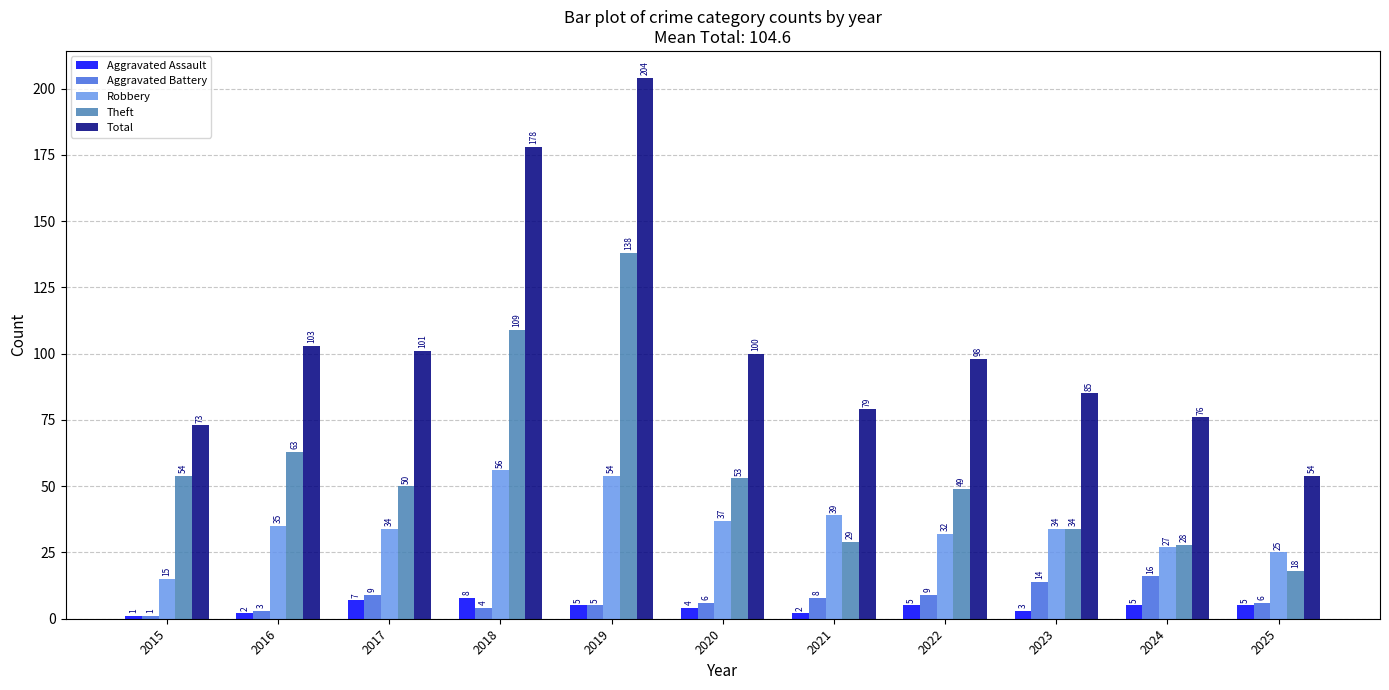

The value of Aggravated Assault at 2023 is 3. True or false?

True